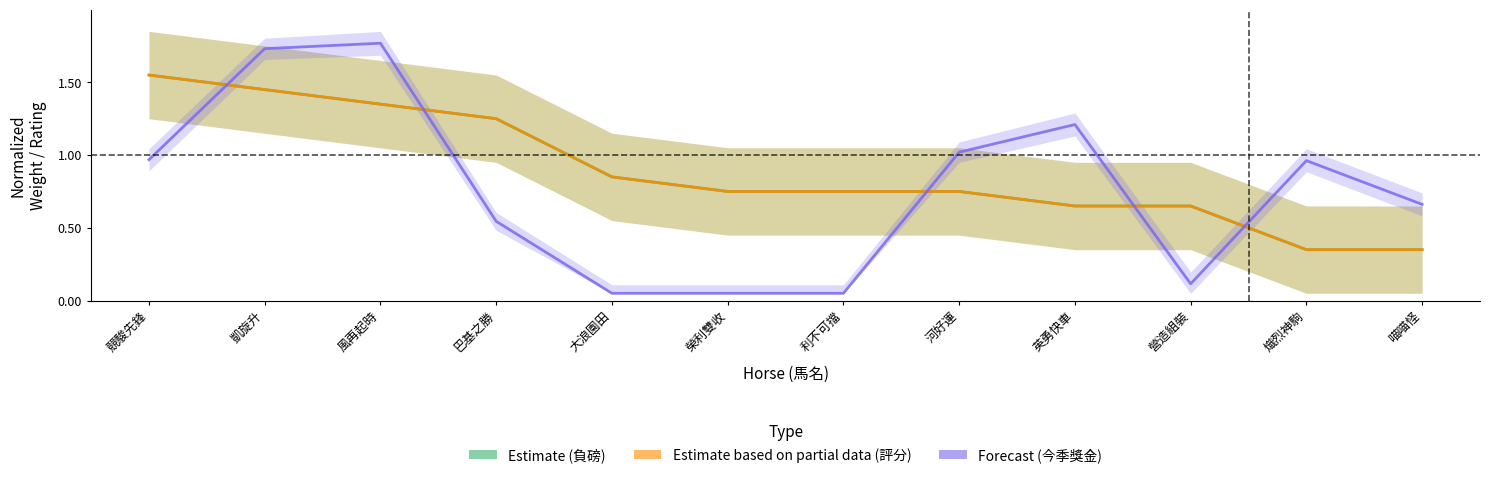

Reading left to right, transcribe all the data shown in this chart.

Estimate: 競駿先鋒=1.6	凱旋升=1.5	風再起時=1.4	巴基之勝=1.2	大浪園田=0.8	榮利雙收=0.8	利不可擋=0.8	河好運=0.8	英勇快車=0.7	營造組裝=0.7	熾烈神駒=0.3	喵喵怪=0.3
Estimate based on partial data: 競駿先鋒=1.6	凱旋升=1.5	風再起時=1.4	巴基之勝=1.2	大浪園田=0.8	榮利雙收=0.8	利不可擋=0.8	河好運=0.8	英勇快車=0.7	營造組裝=0.7	熾烈神駒=0.3	喵喵怪=0.3
Forecast: 競駿先鋒=1.0	凱旋升=1.7	風再起時=1.8	巴基之勝=0.5	大浪園田=0.1	榮利雙收=0.1	利不可擋=0.1	河好運=1.0	英勇快車=1.2	營造組裝=0.1	熾烈神駒=1.0	喵喵怪=0.7